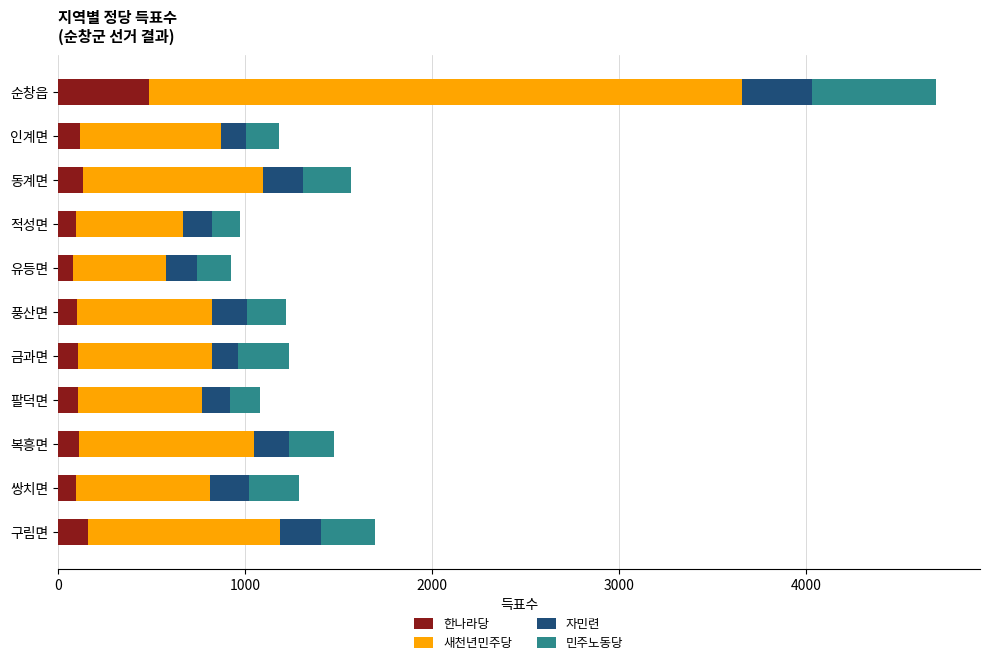

The value of 한나라당 at 구림면 is 160. True or false?

True